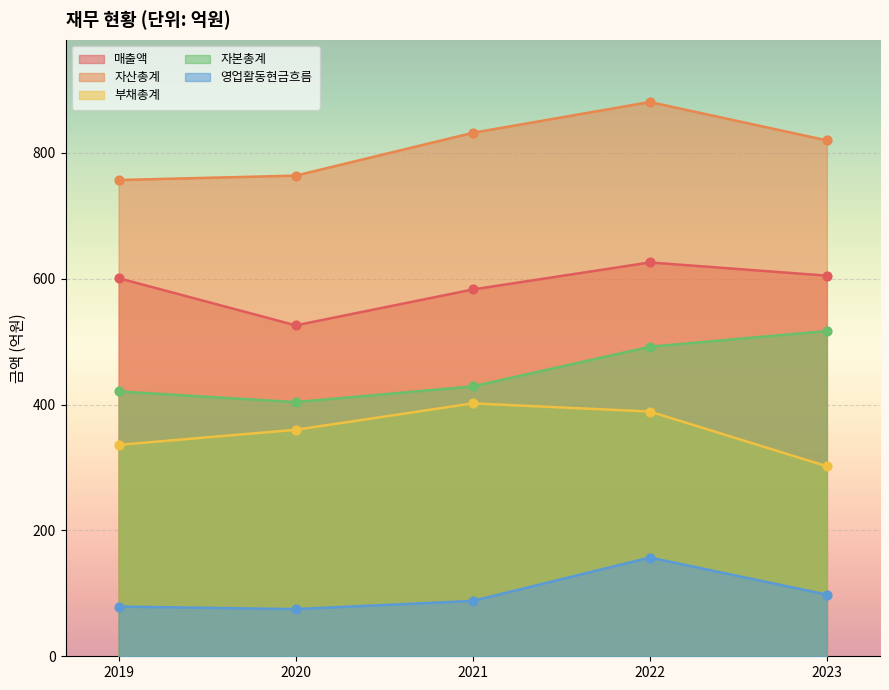

What are all the series names shown in the legend?

매출액, 자산총계, 부채총계, 자본총계, 영업활동현금흐름